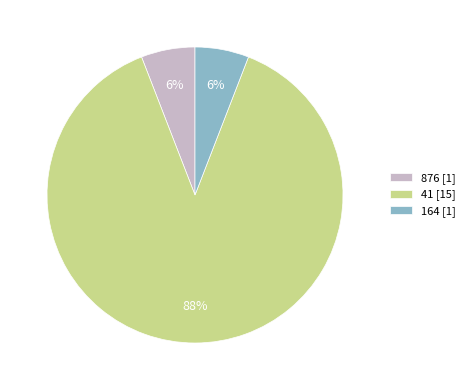

What is the ratio of the value at 164 [1] to the value at 876 [1]?

1.0